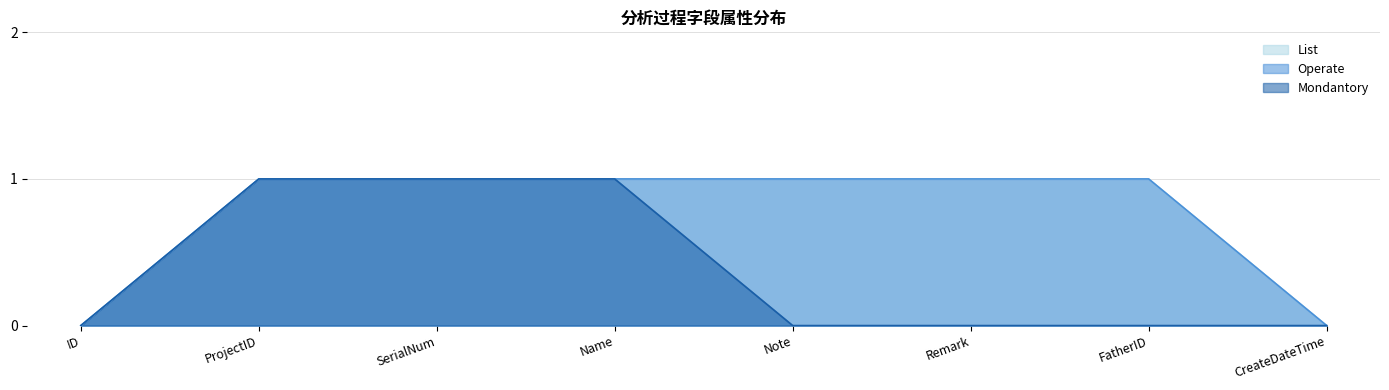

True or false: Mondantory and List intersect in this chart.

False